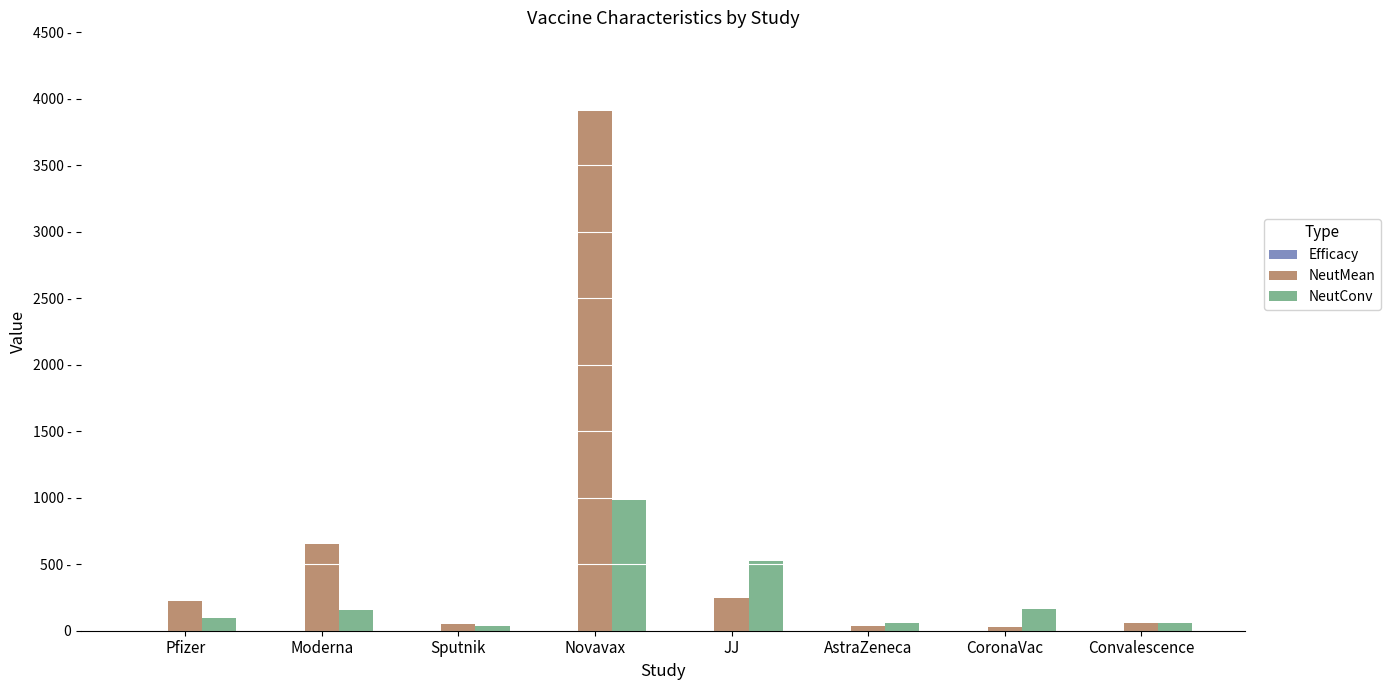

What is the total value across all series at Novavax?

4890.0